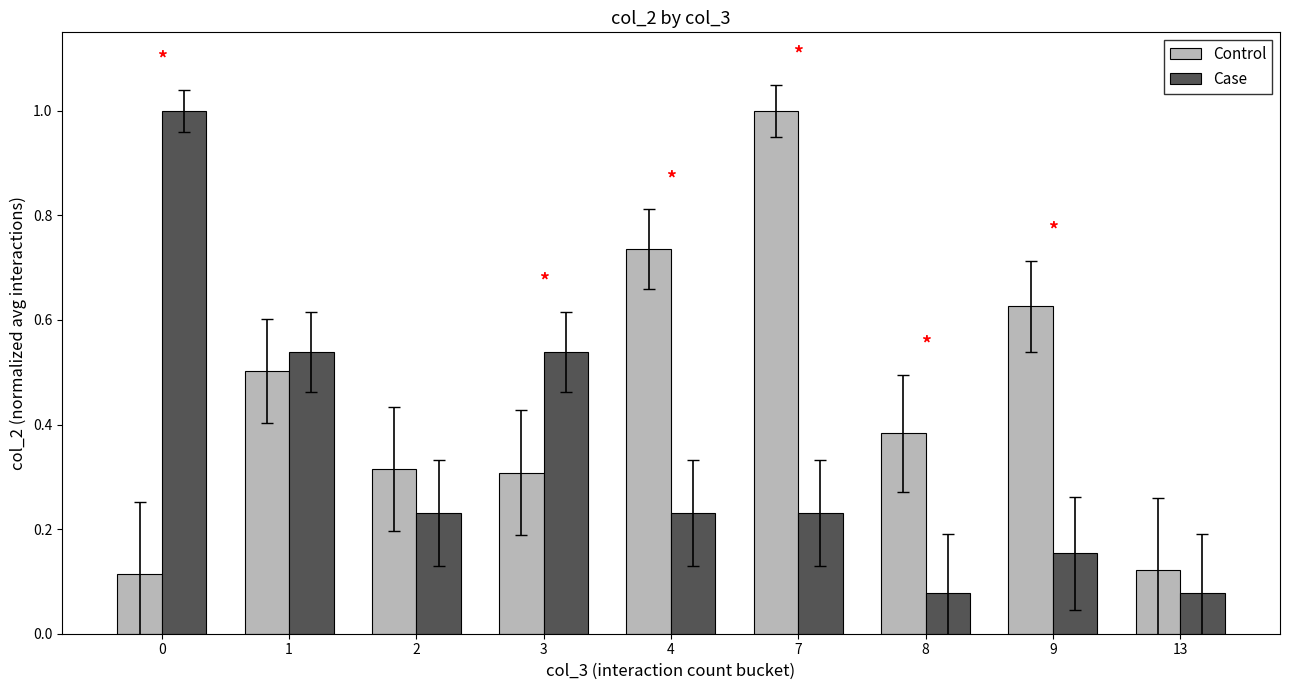

At which category is the sum across all series the highest?

7